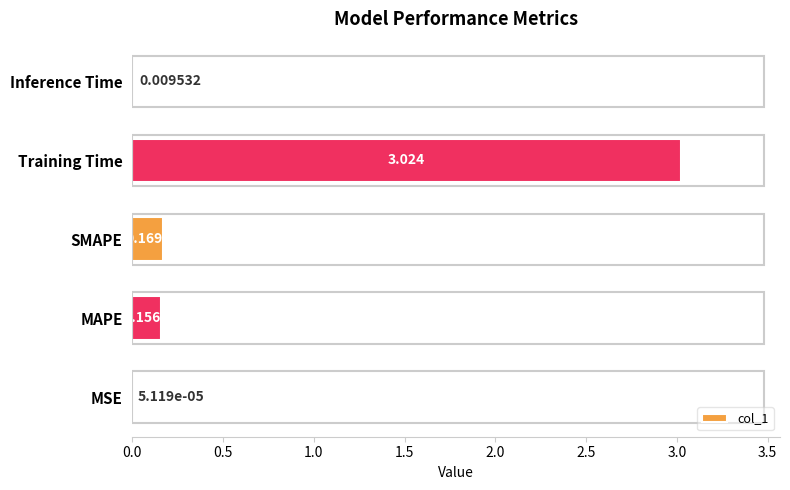

Which has a higher value, MSE or SMAPE?

SMAPE